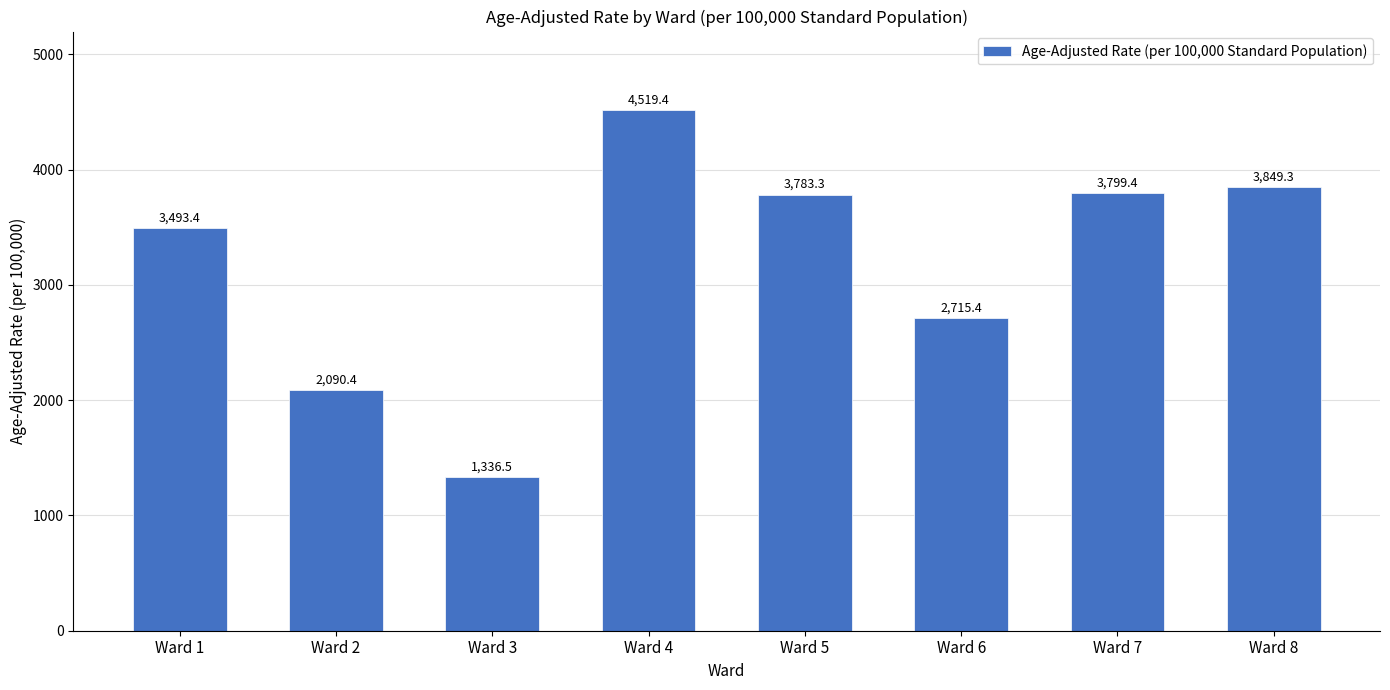

The value at Ward 6 is 3900.1. True or false?

False